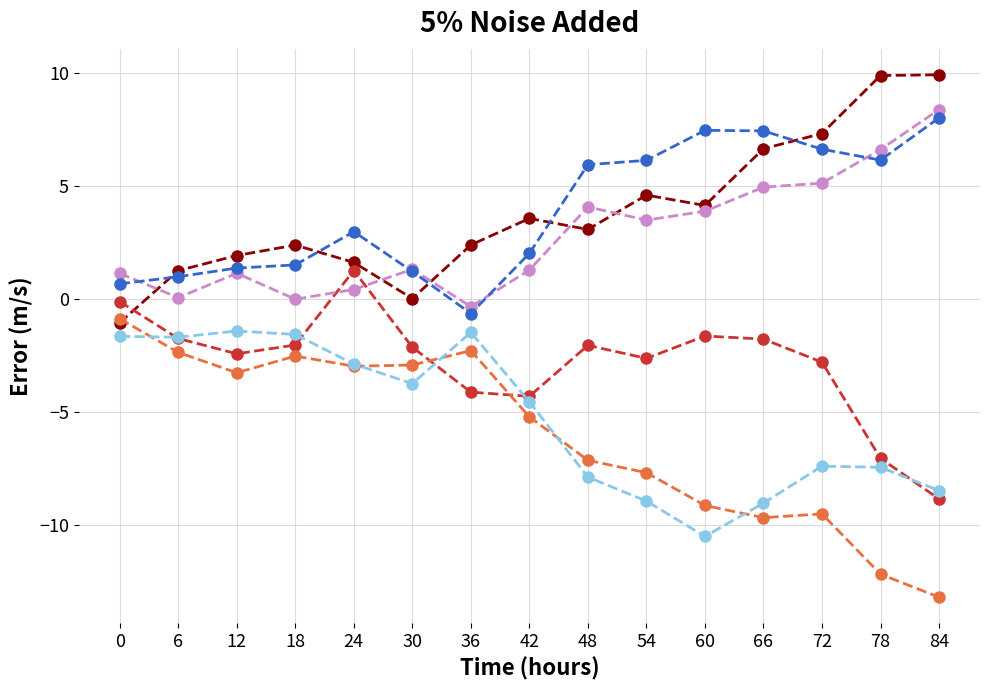

What is the greatest value displayed?

9.9